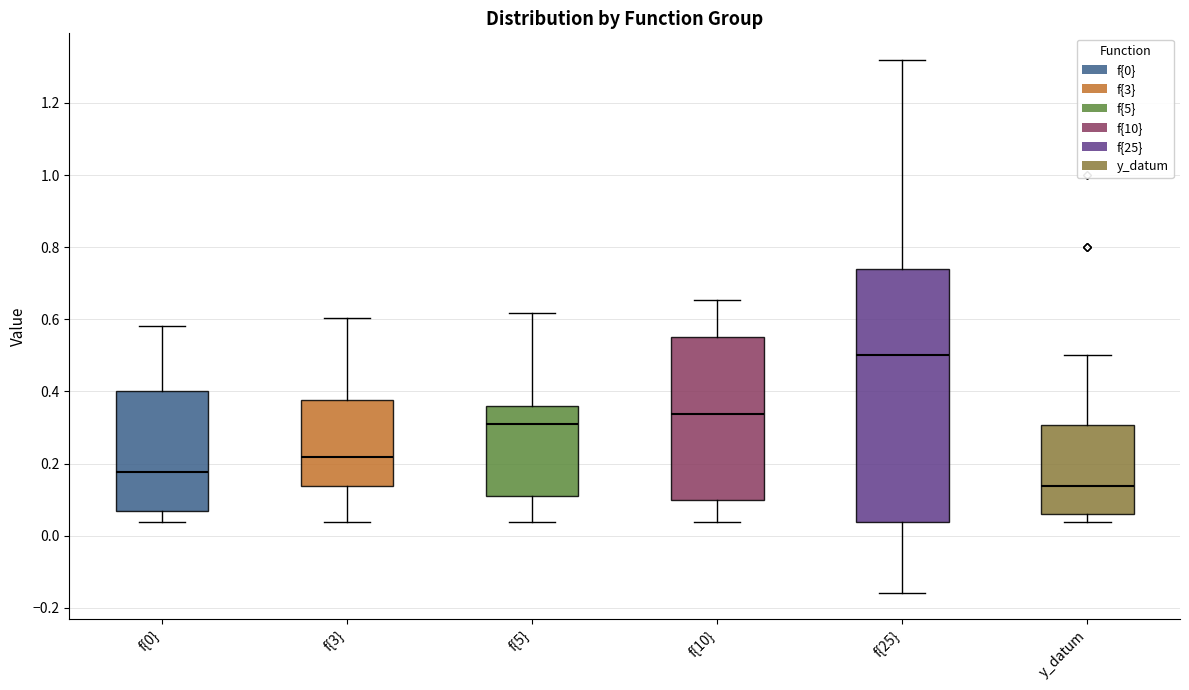

Reading left to right, transcribe this box plot: for each box, give where its median line is, the range the box spans, and where its two whiskers end, as read against the y-axis. The values are not printed on the chart, so give them approximately, as read against the axis.

f{0}: median 0.18, box 0.06 to 0.40, whiskers 0.04 to 0.58
f{3}: median 0.22, box 0.14 to 0.38, whiskers 0.04 to 0.60
f{5}: median 0.30, box 0.10 to 0.36, whiskers 0.04 to 0.62
f{10}: median 0.34, box 0.10 to 0.56, whiskers 0.04 to 0.66
f{25}: median 0.50, box 0.04 to 0.74, whiskers -0.16 to 1.32
y_datum: median 0.14, box 0.06 to 0.30, whiskers 0.04 to 0.50